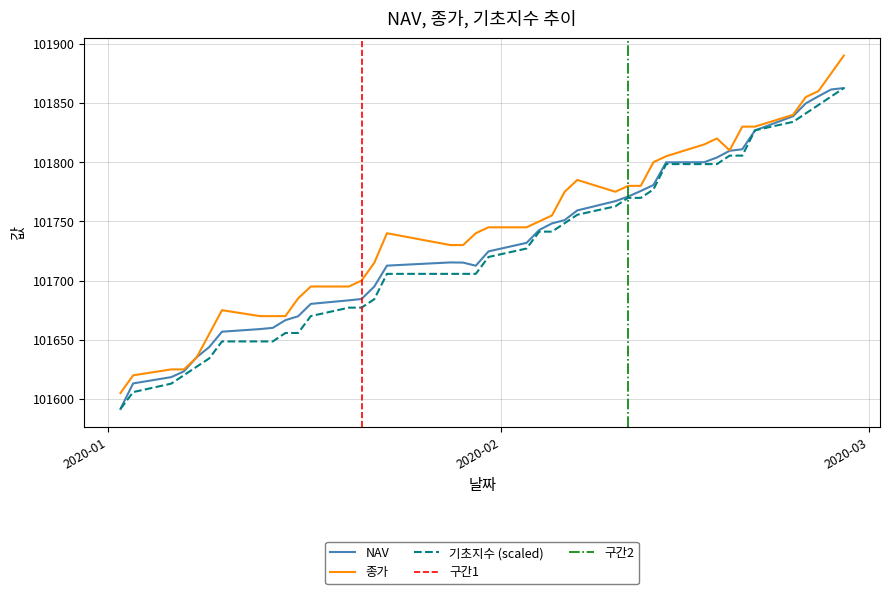

What is the lowest value of the NAV series?

101591.6